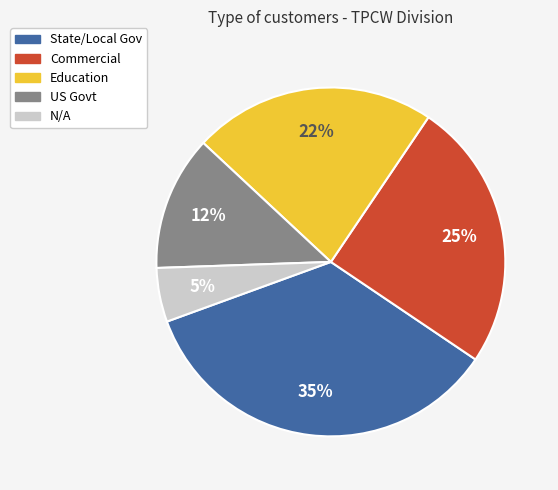

To the nearest percent, what portion does Education represent?

22%